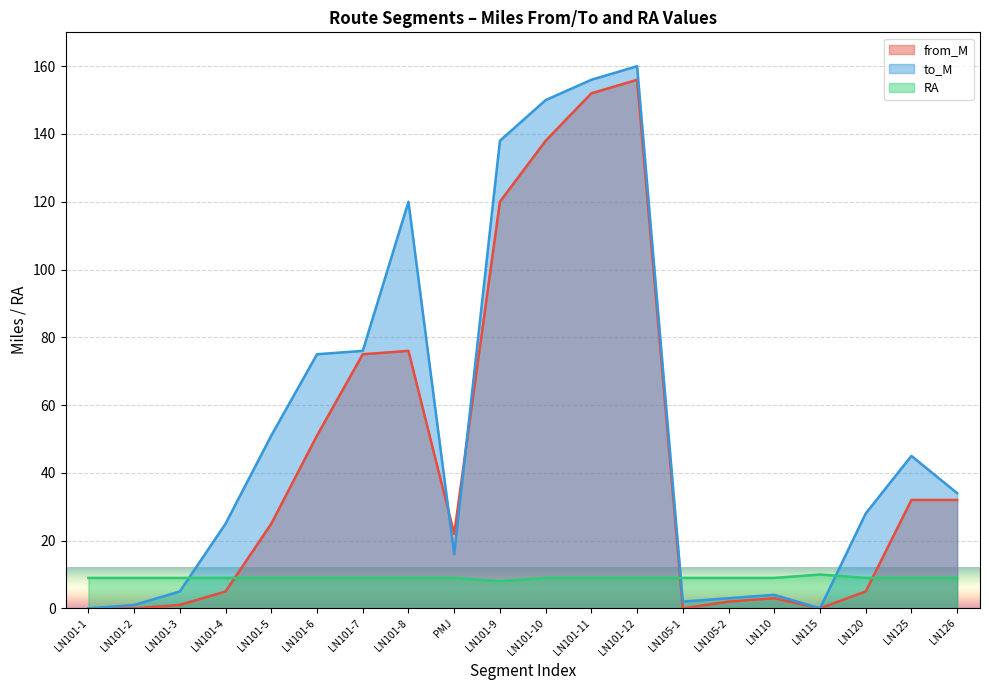

Reading left to right, list all the values displayed in this chart.

from_M: LN101-1=0	LN101-2=0	LN101-3=1	LN101-4=5	LN101-5=25	LN101-6=51	LN101-7=75	LN101-8=76	PMJ=22	LN101-9=120	LN101-10=138	LN101-11=152	LN101-12=156	LN105-1=0	LN105-2=2	LN110=3	LN115=0	LN120=5	LN125=32	LN126=32
to_M: LN101-1=0	LN101-2=1	LN101-3=5	LN101-4=25	LN101-5=51	LN101-6=75	LN101-7=76	LN101-8=120	PMJ=16	LN101-9=138	LN101-10=150	LN101-11=156	LN101-12=160	LN105-1=2	LN105-2=3	LN110=4	LN115=0	LN120=28	LN125=45	LN126=34
RA: LN101-1=9	LN101-2=9	LN101-3=9	LN101-4=9	LN101-5=9	LN101-6=9	LN101-7=9	LN101-8=9	PMJ=9	LN101-9=8	LN101-10=9	LN101-11=9	LN101-12=9	LN105-1=9	LN105-2=9	LN110=9	LN115=10	LN120=9	LN125=9	LN126=9